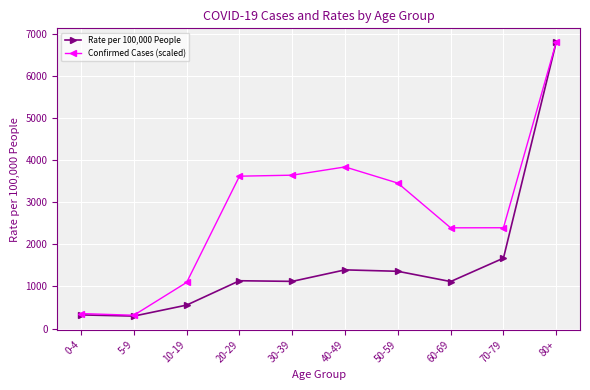

How many series are shown in this chart?

2